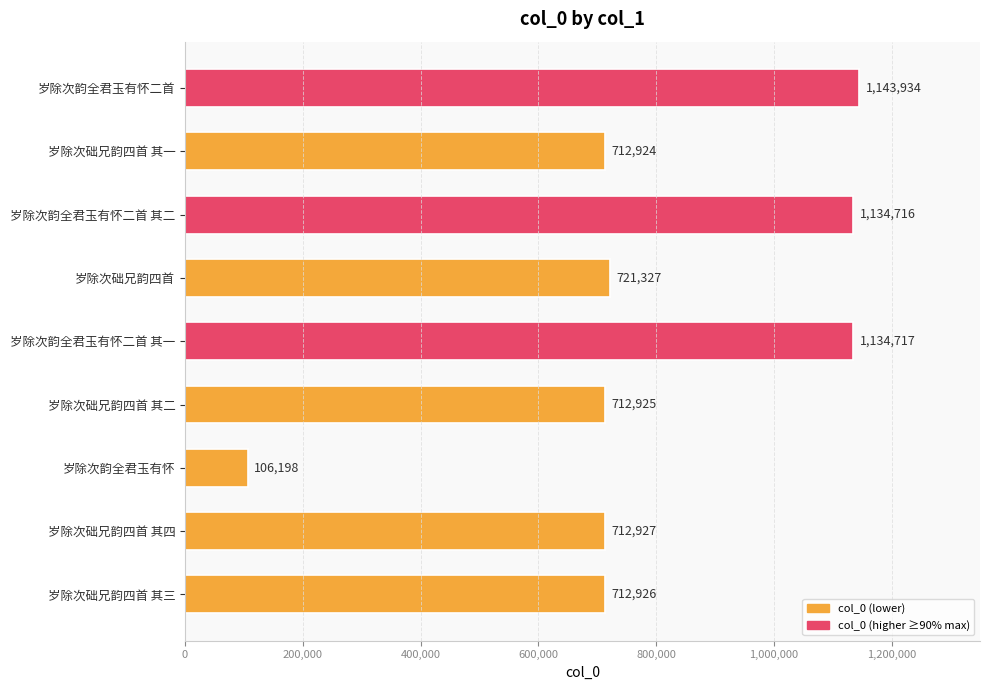

The chart shows a value of 1146577 at 岁除次础兄韵四首 其四. True or false?

False